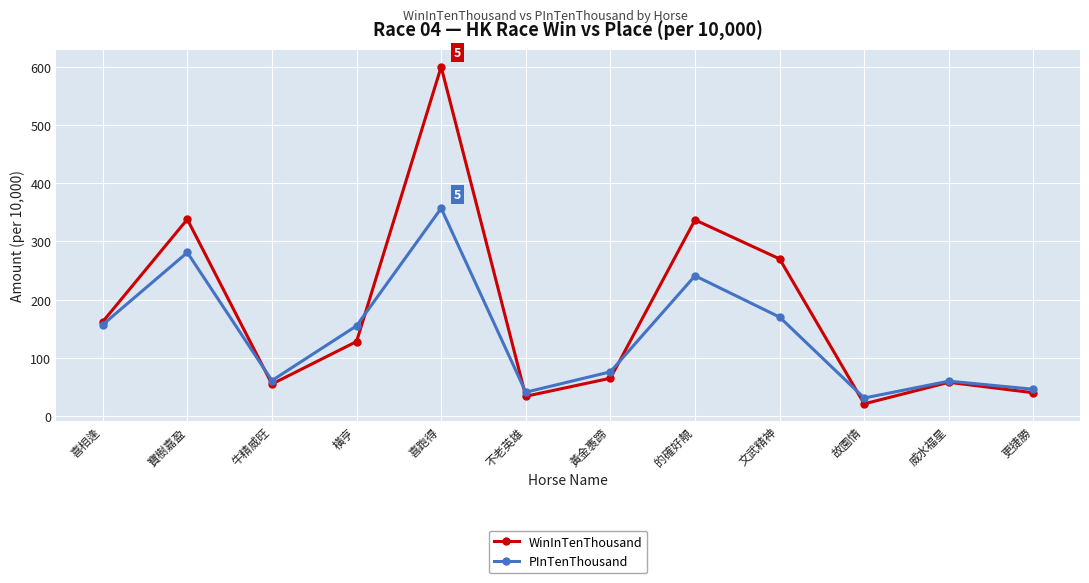

List the series in order of their overall mean, highest first.

WinInTenThousand, PInTenThousand